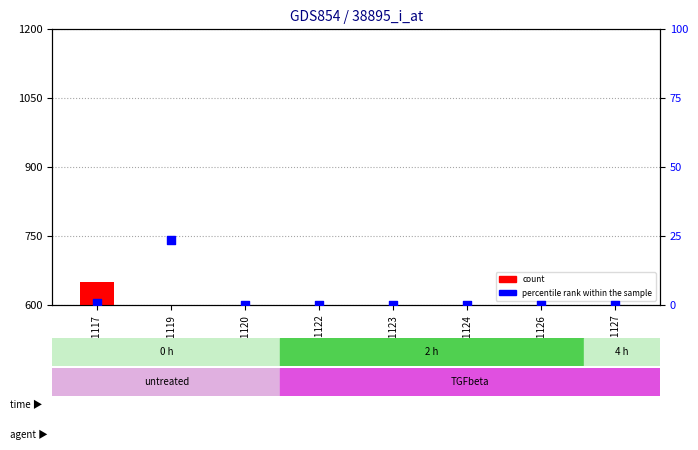

Is the value of count at GSM31117 greater than the value of percentile rank within the sample at GSM31126?

Yes